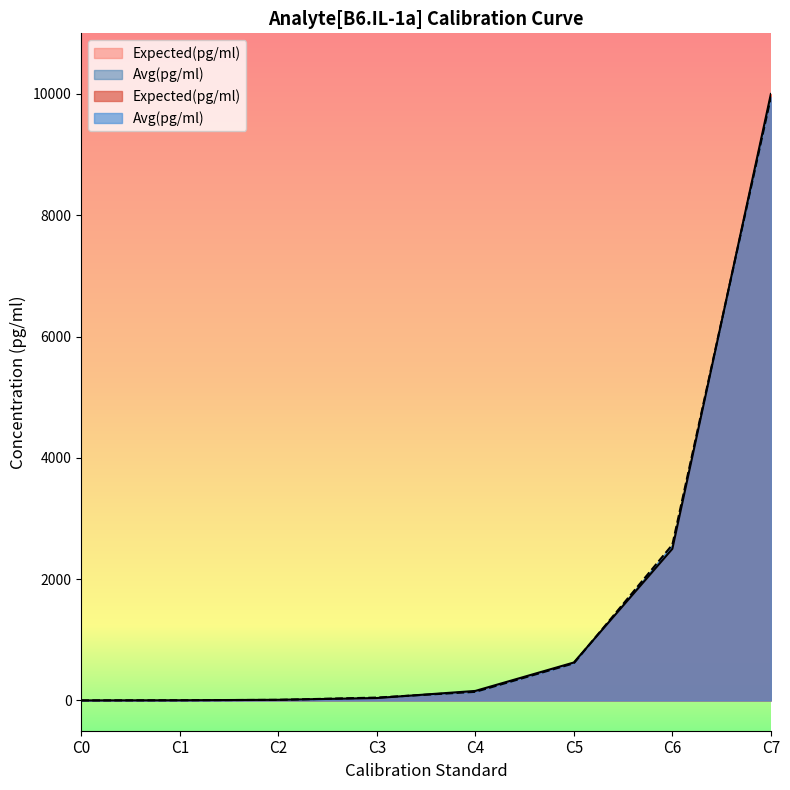

How many data points in Avg(pg/ml) are less than 141?

4